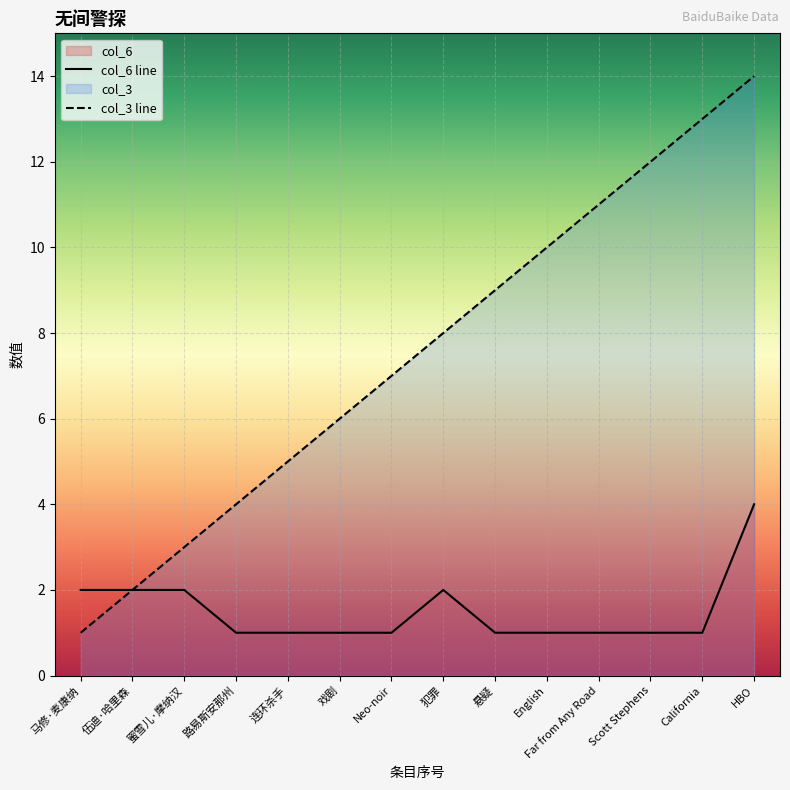

What are all the series names shown in the legend?

col_3, col_6